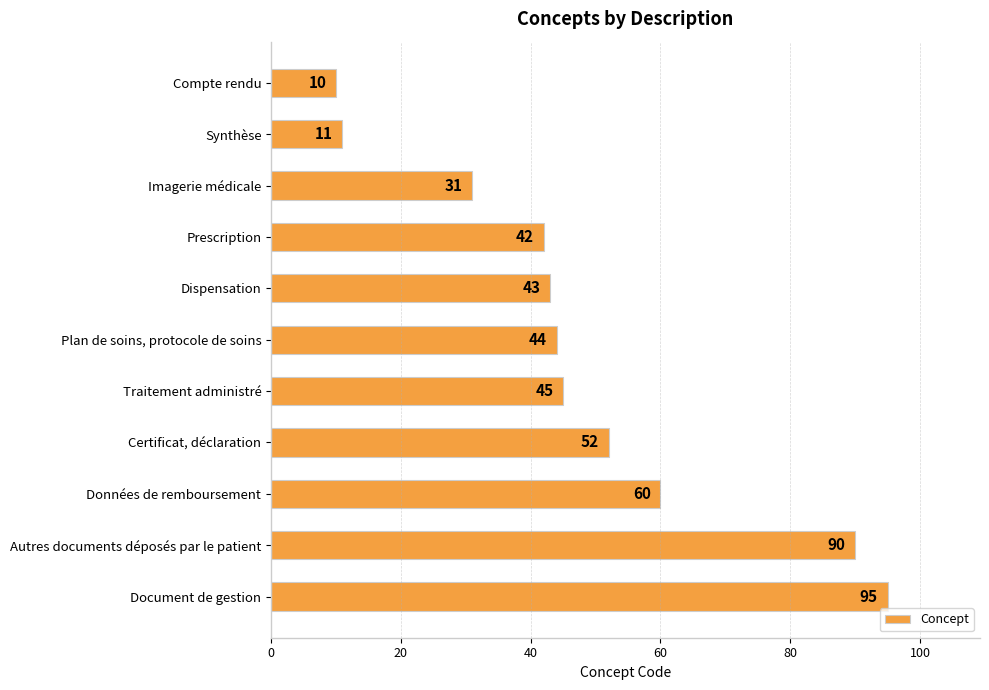

Which has a higher value, Compte rendu or Imagerie médicale?

Imagerie médicale